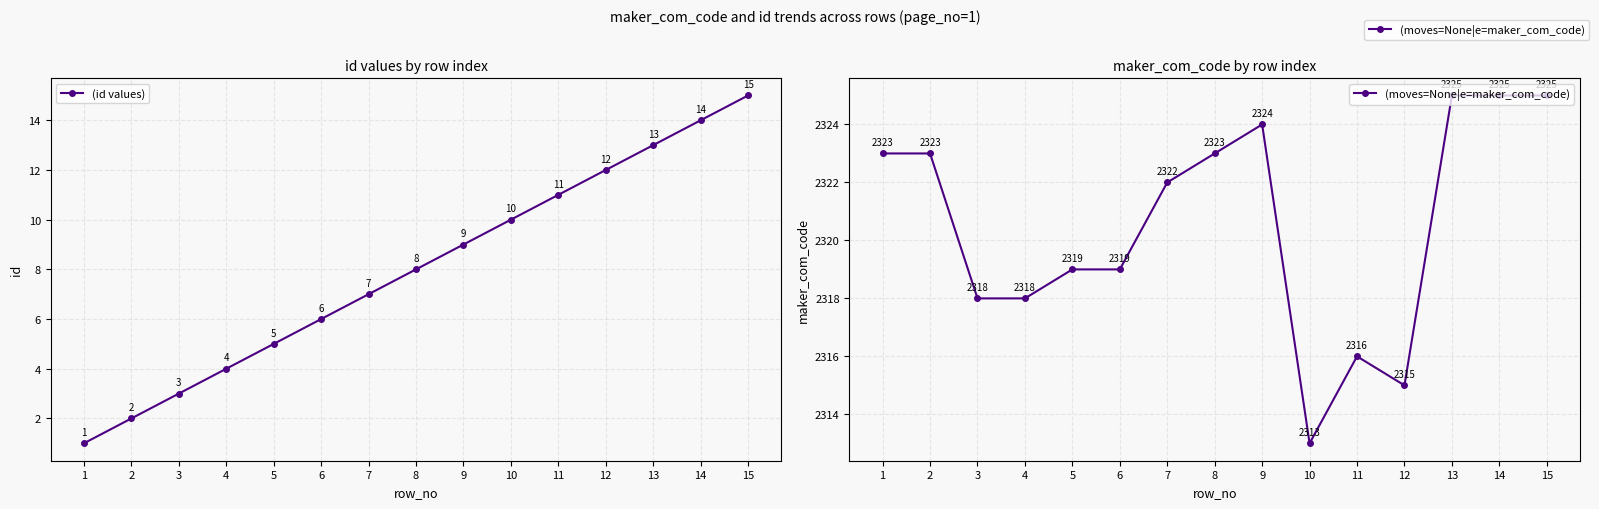

At which category is the sum across all series the highest?

15